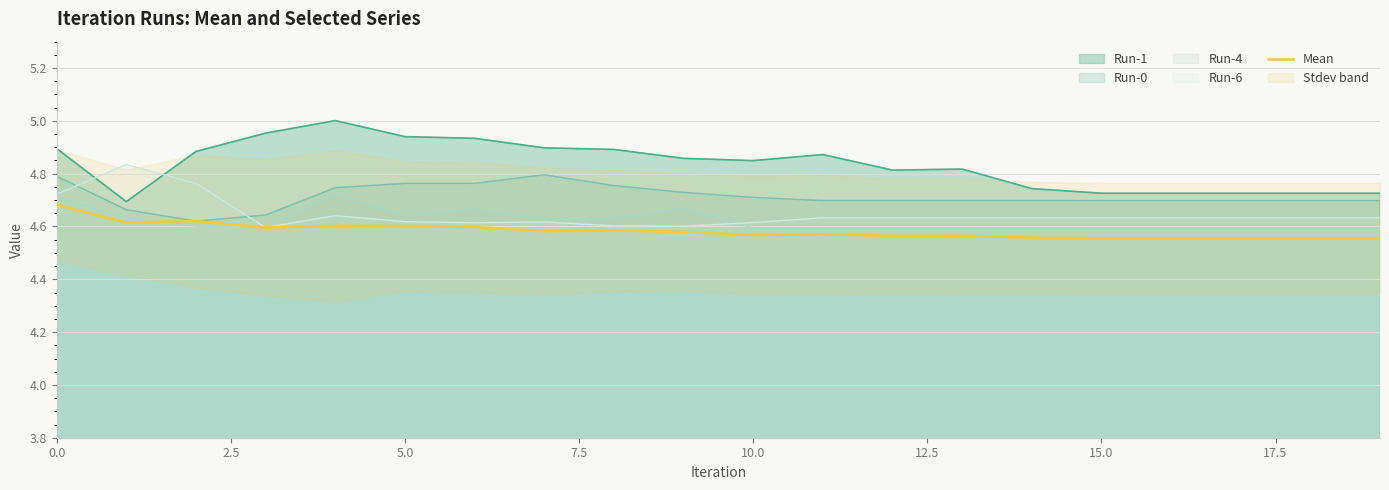

How many lines are shown in the chart?

1